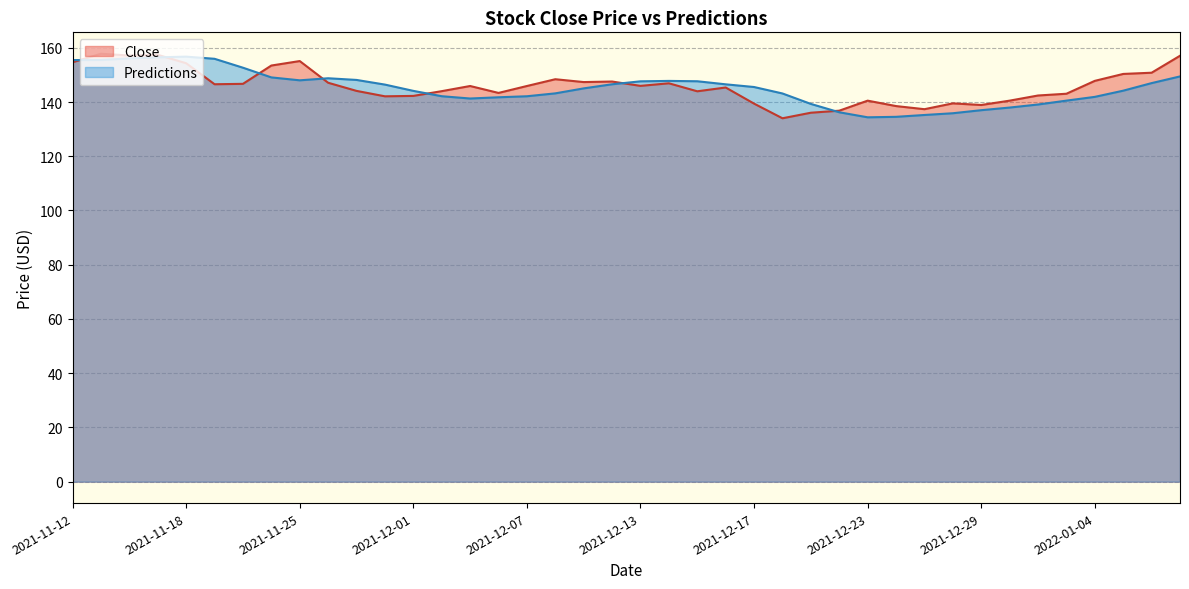

What position from the left is 2022-01-03?

36